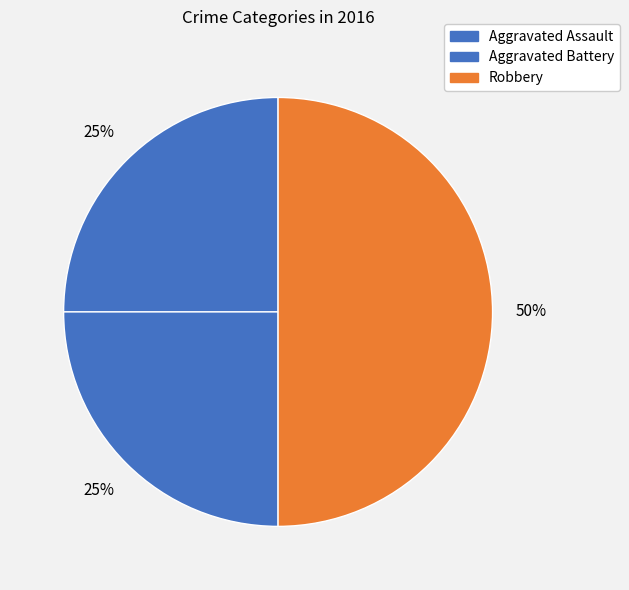

Count the number of slices in the pie.

3